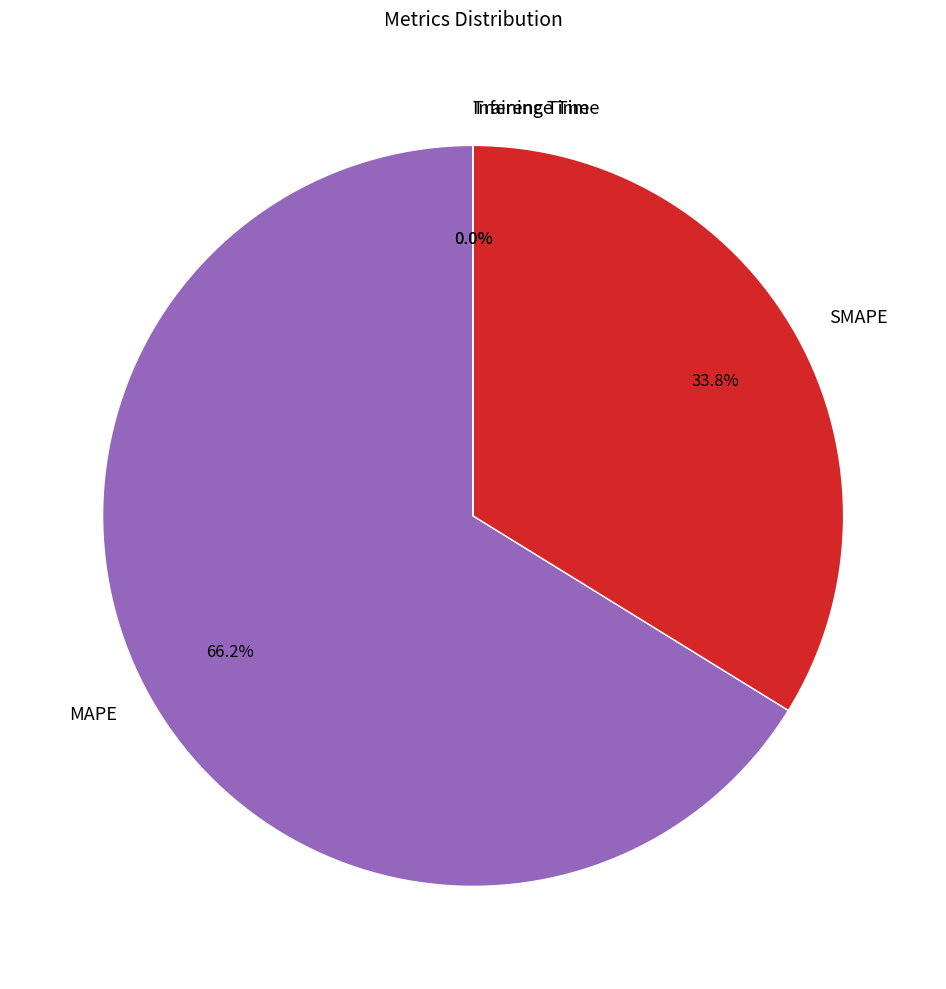

Which category accounts for the majority?

MAPE